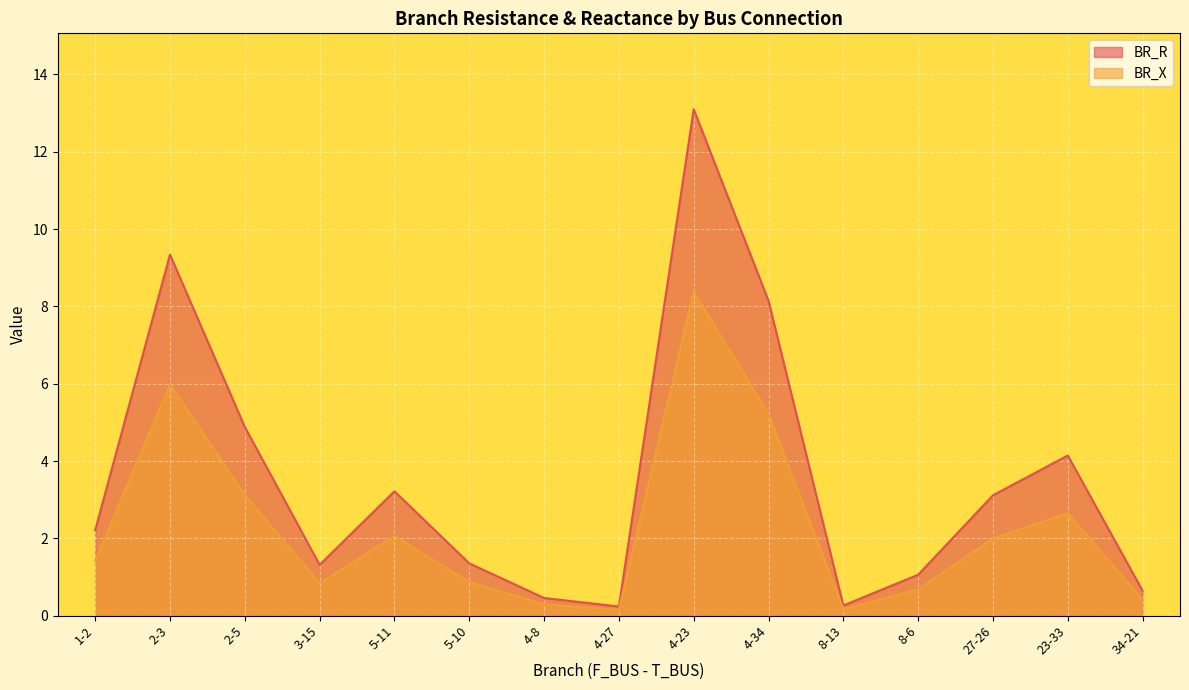

Rank the series by their average value, from lowest to highest.

BR_X, BR_R